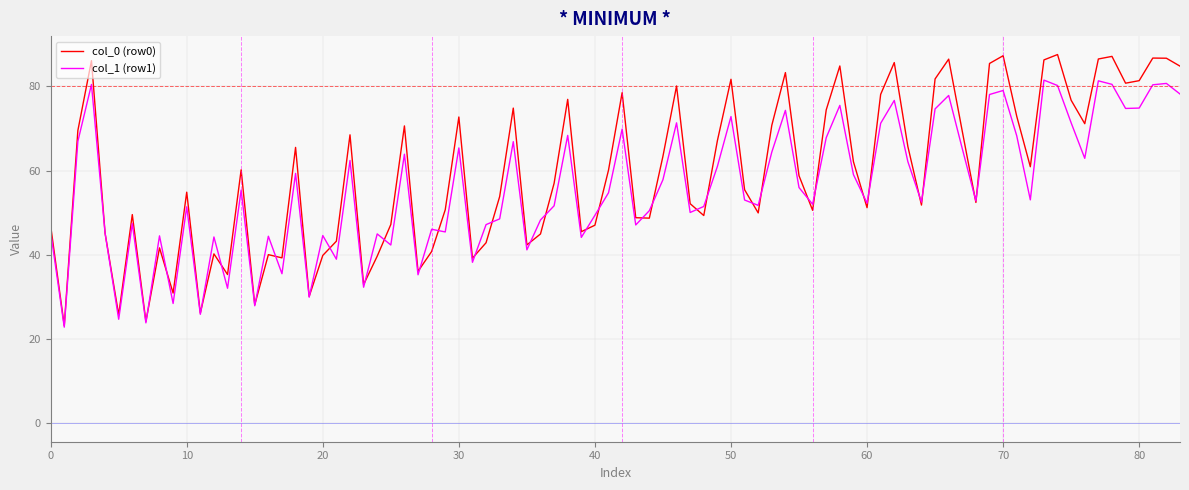

Which series has the widest spread of values?

col_0 (row0)